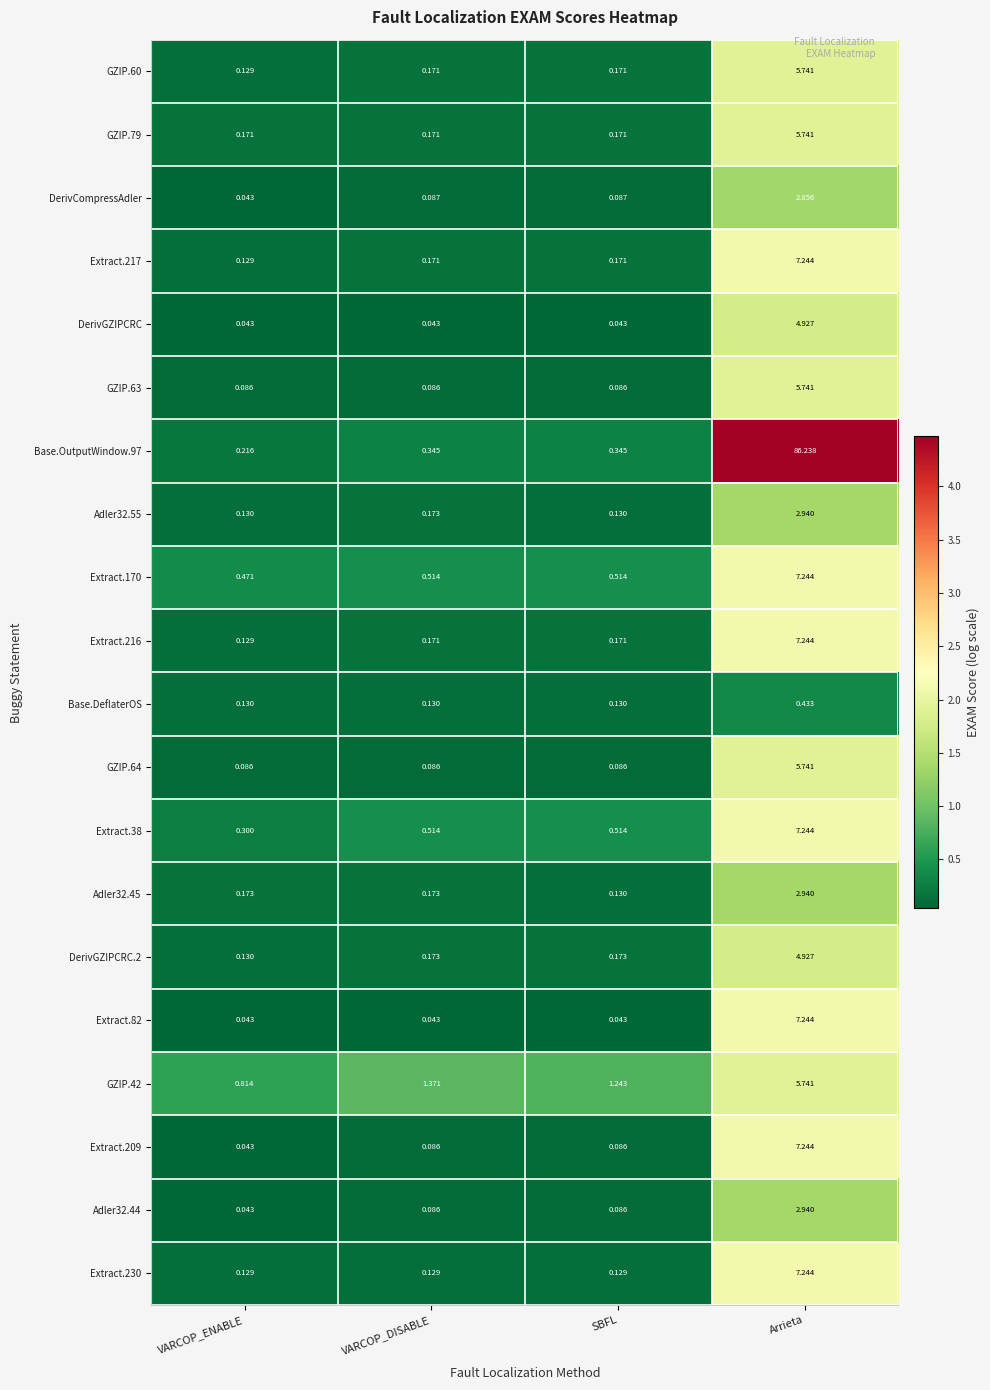

Which series has the largest total across all categories?

Base.OutputWindow.97